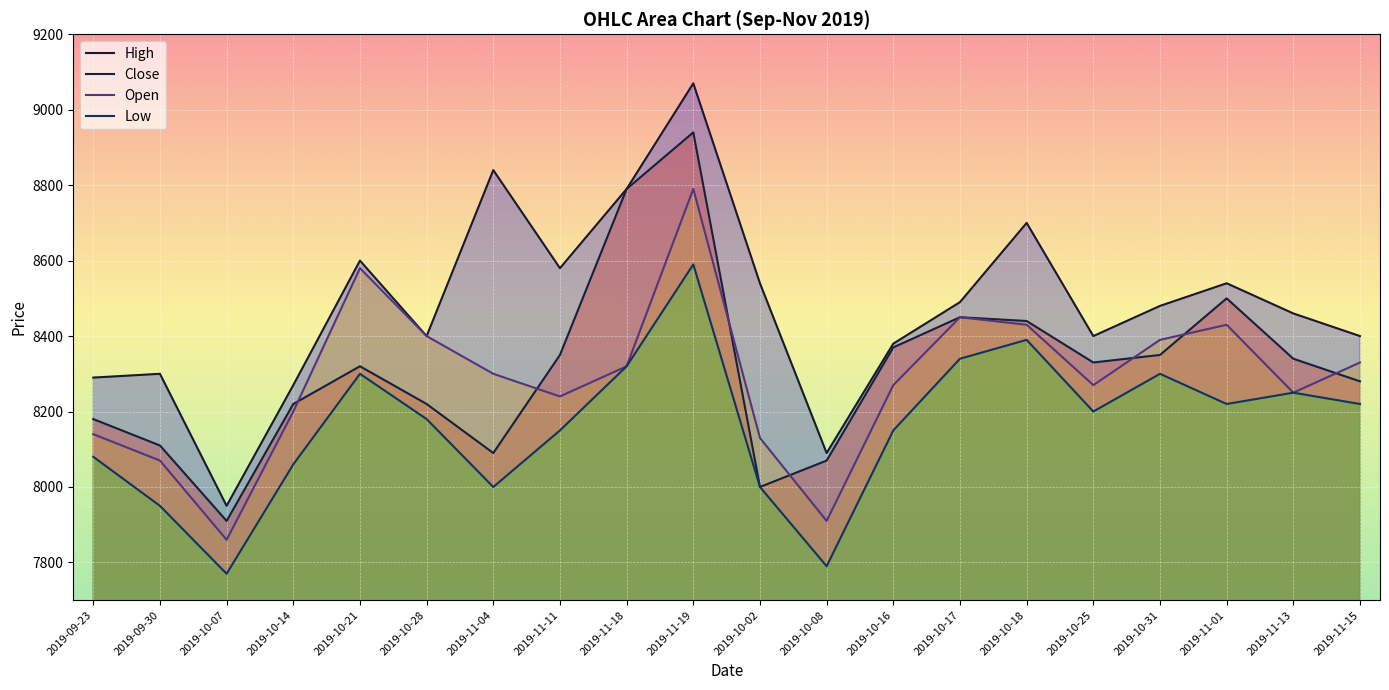

At 2019-10-17, list the series in order from smallest to largest.

Low, Close, Open, High